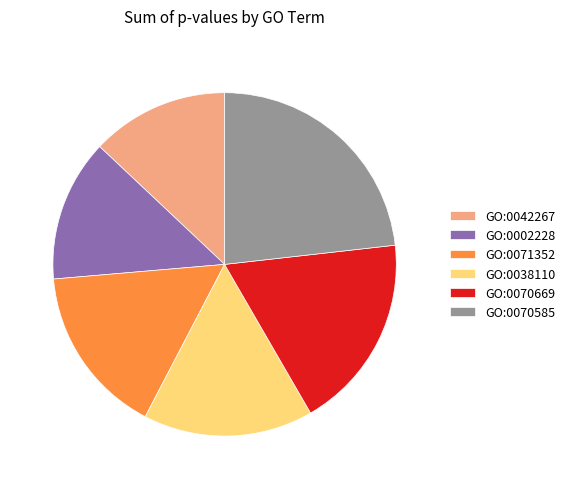

Which category has the biggest portion of the pie?

GO:0070585